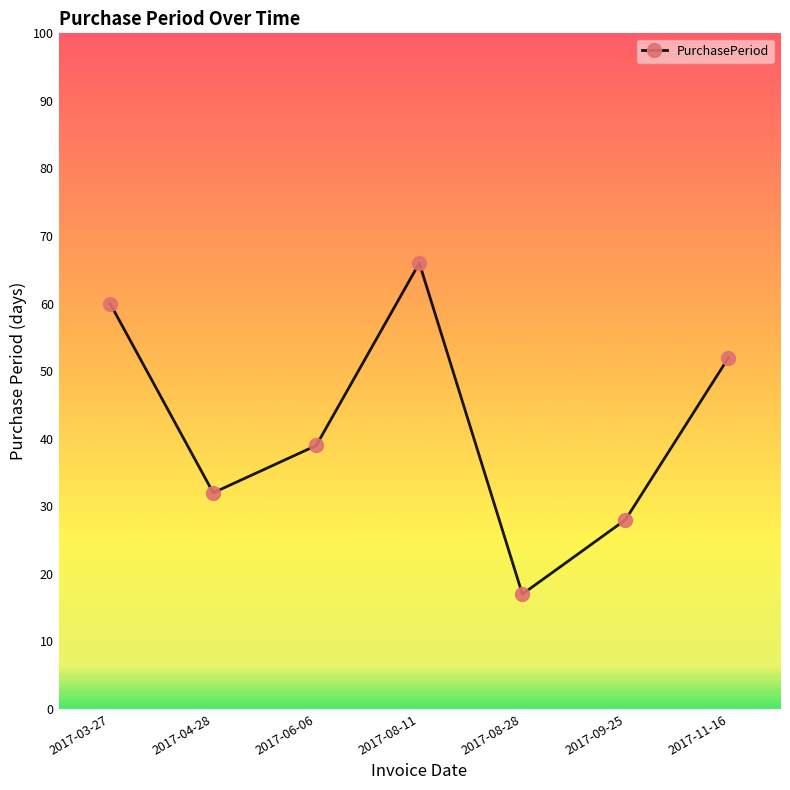

Reading left to right, what are all the values shown in this chart?

2017-03-27=60	2017-04-28=32	2017-06-06=39	2017-08-11=66	2017-08-28=17	2017-09-25=28	2017-11-16=52